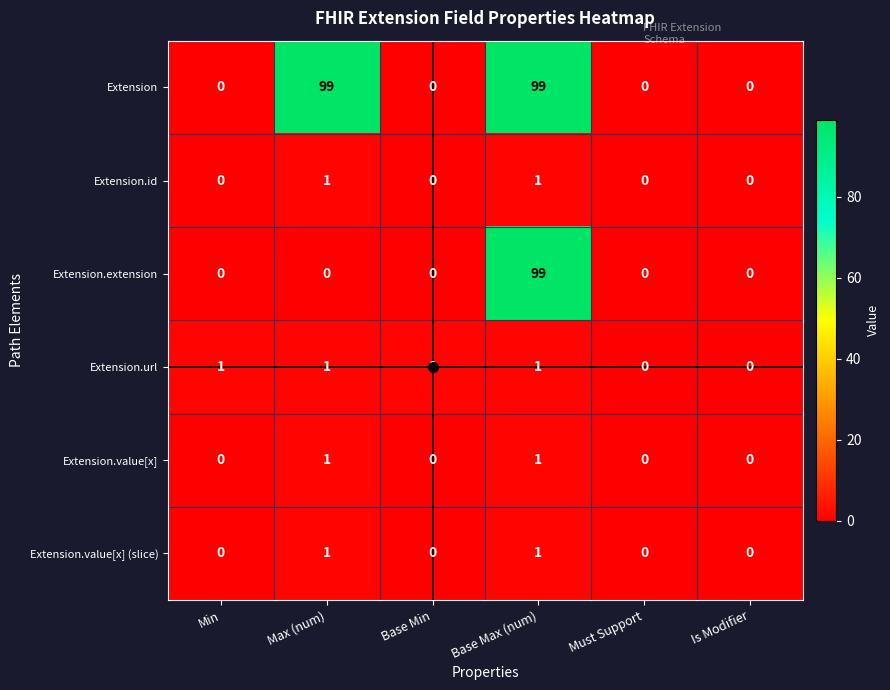

At how many categories does at least one series exceed 69?

2